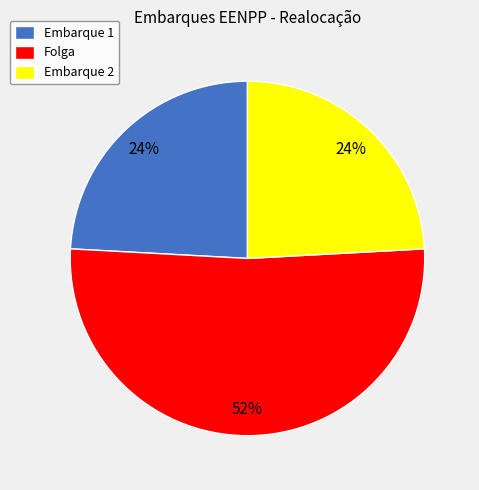

Which slice represents more than half of the pie?

Folga